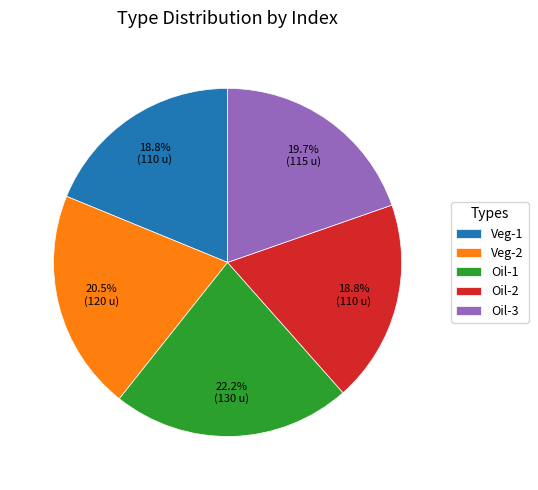

Approximately how many times larger is the value at Oil-1 compared to Oil-2?

1.2